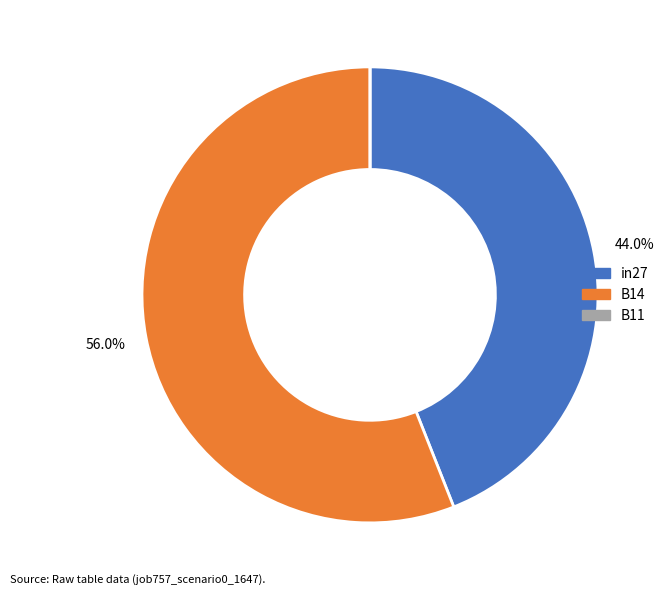

To the nearest percent, what portion does B14 represent?

56%